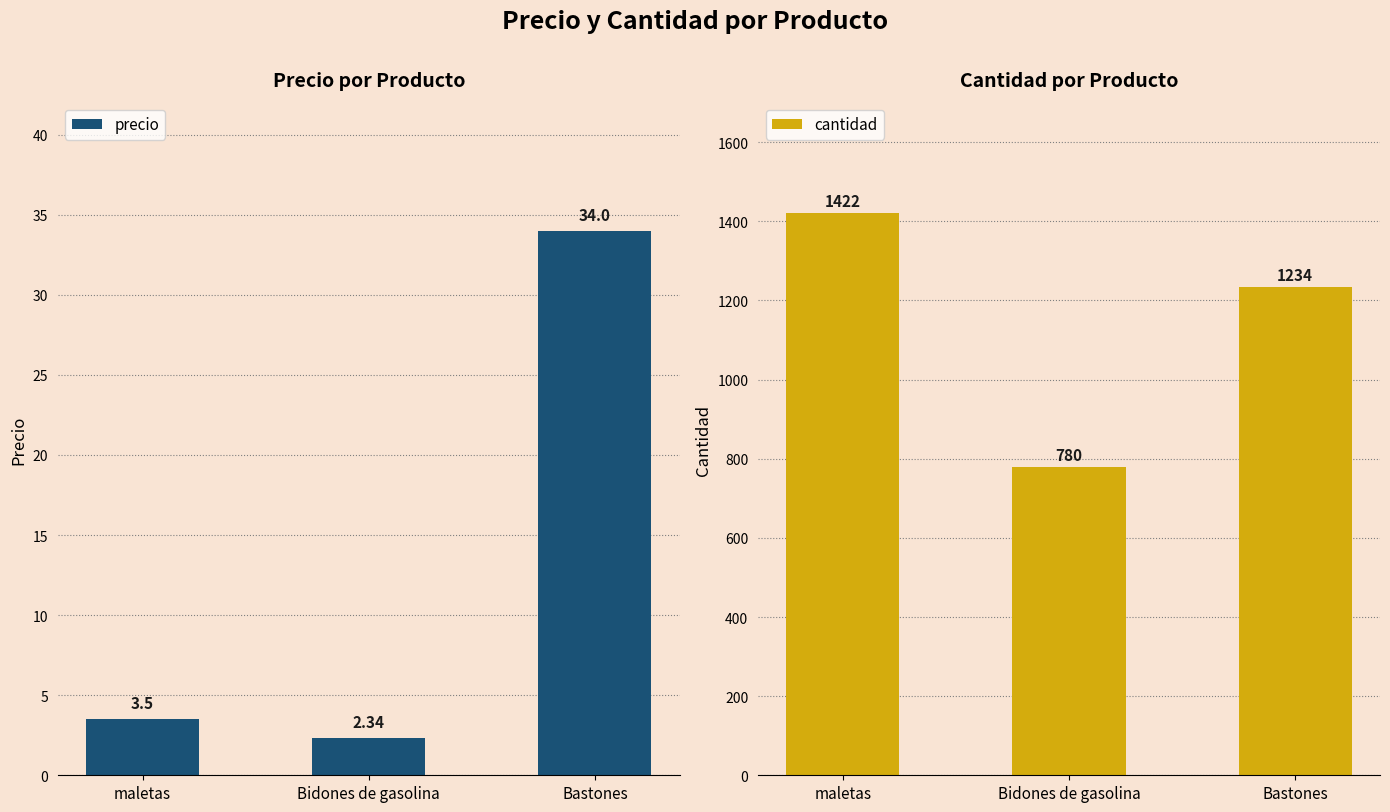

Which has a higher value, Bastones or maletas?

Bastones